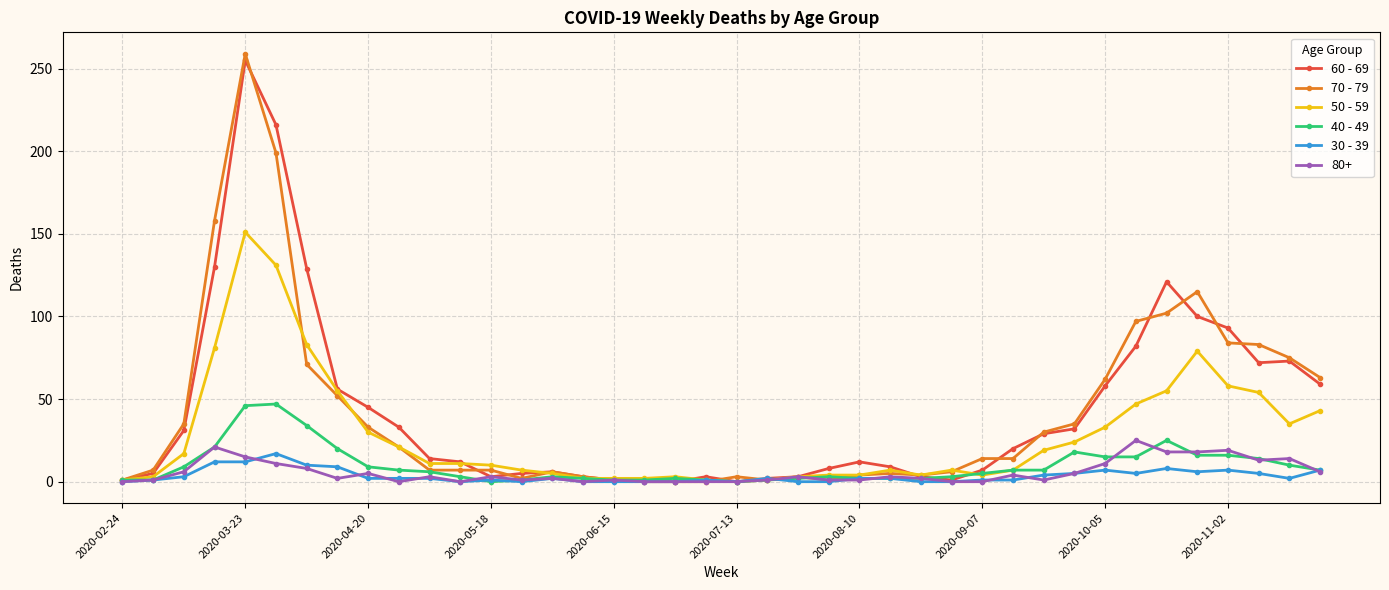

Which series has the widest spread of values?

70 - 79